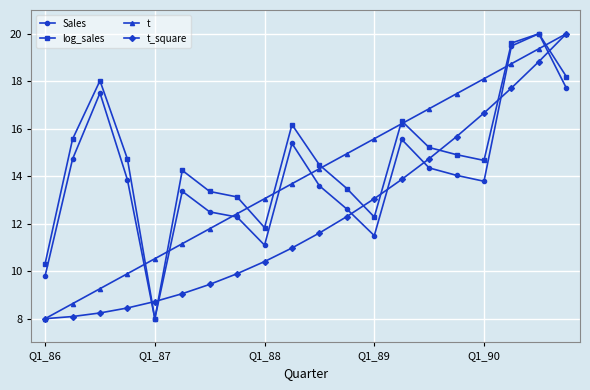

How many intersections are there between t and Sales?

7